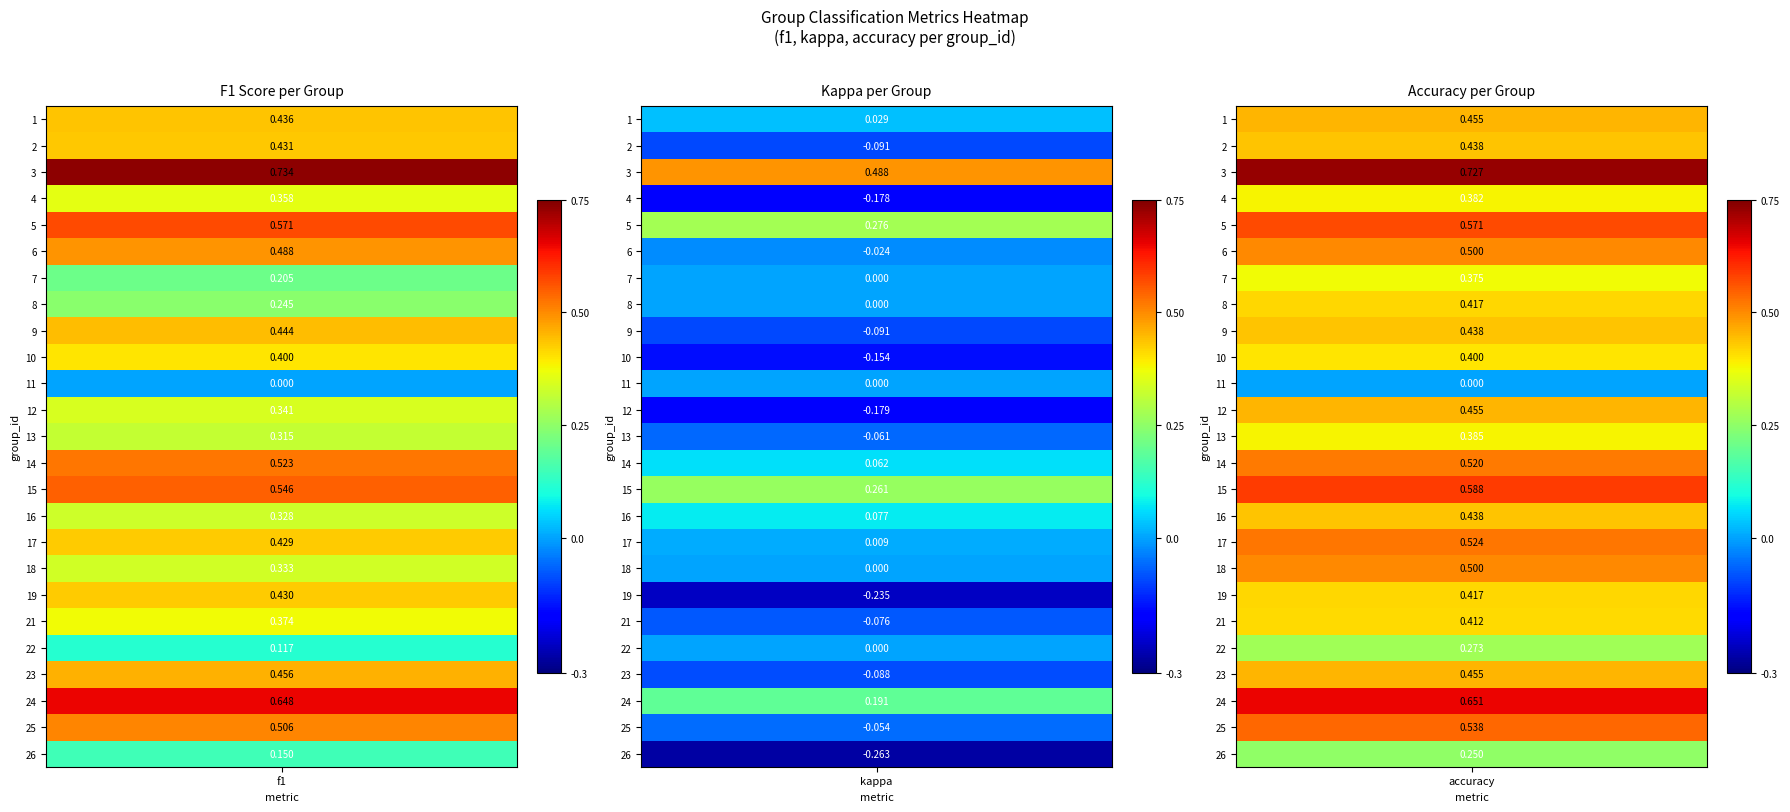

At how many categories does at least one series exceed 0?

24